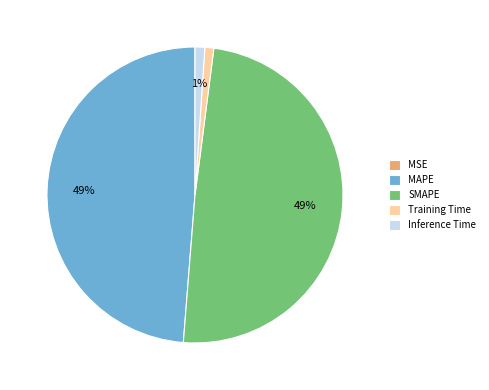

To the nearest percent, what is the combined percentage of Inference Time and MAPE?

50%